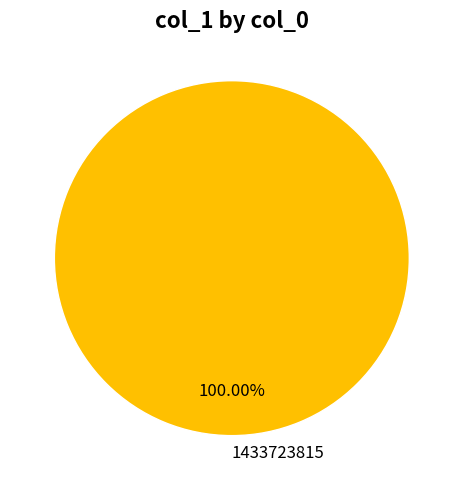

Does 1433723815 represent more than half of the total?

Yes